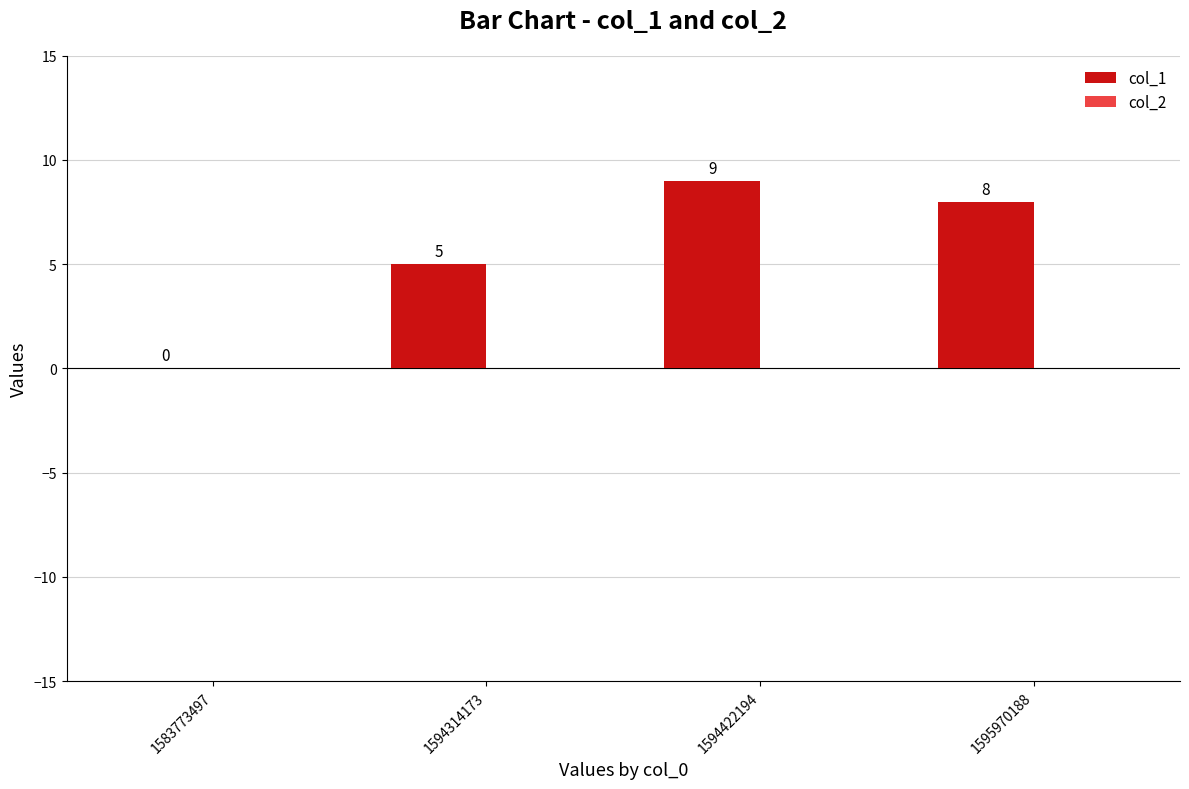

What is the change in value from 1583773497 to 1594314173?

+5